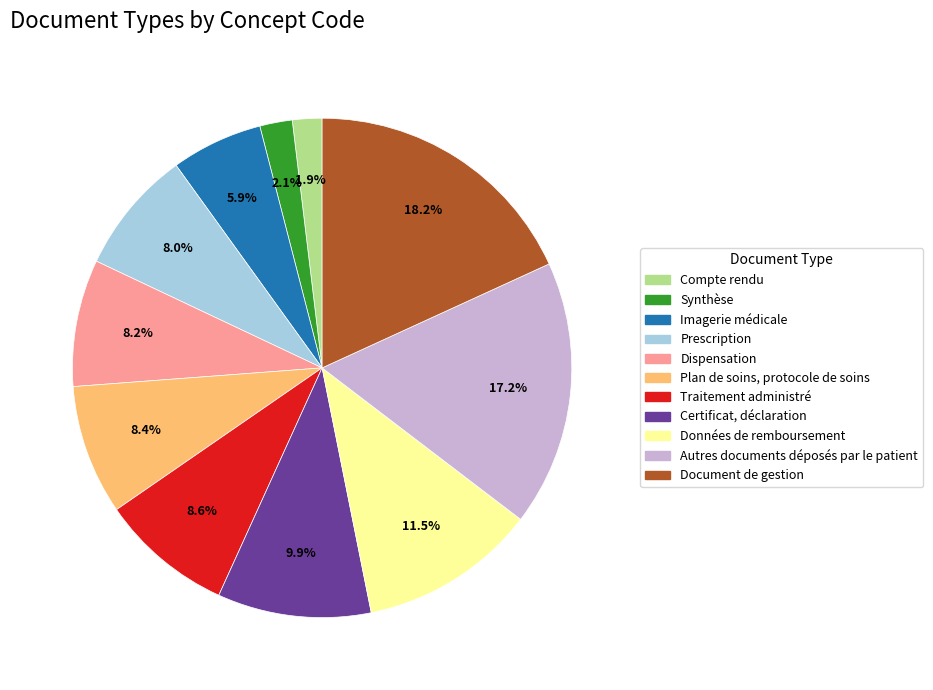

Combined, what portion of the pie is Données de remboursement and Traitement administré?

20.1%